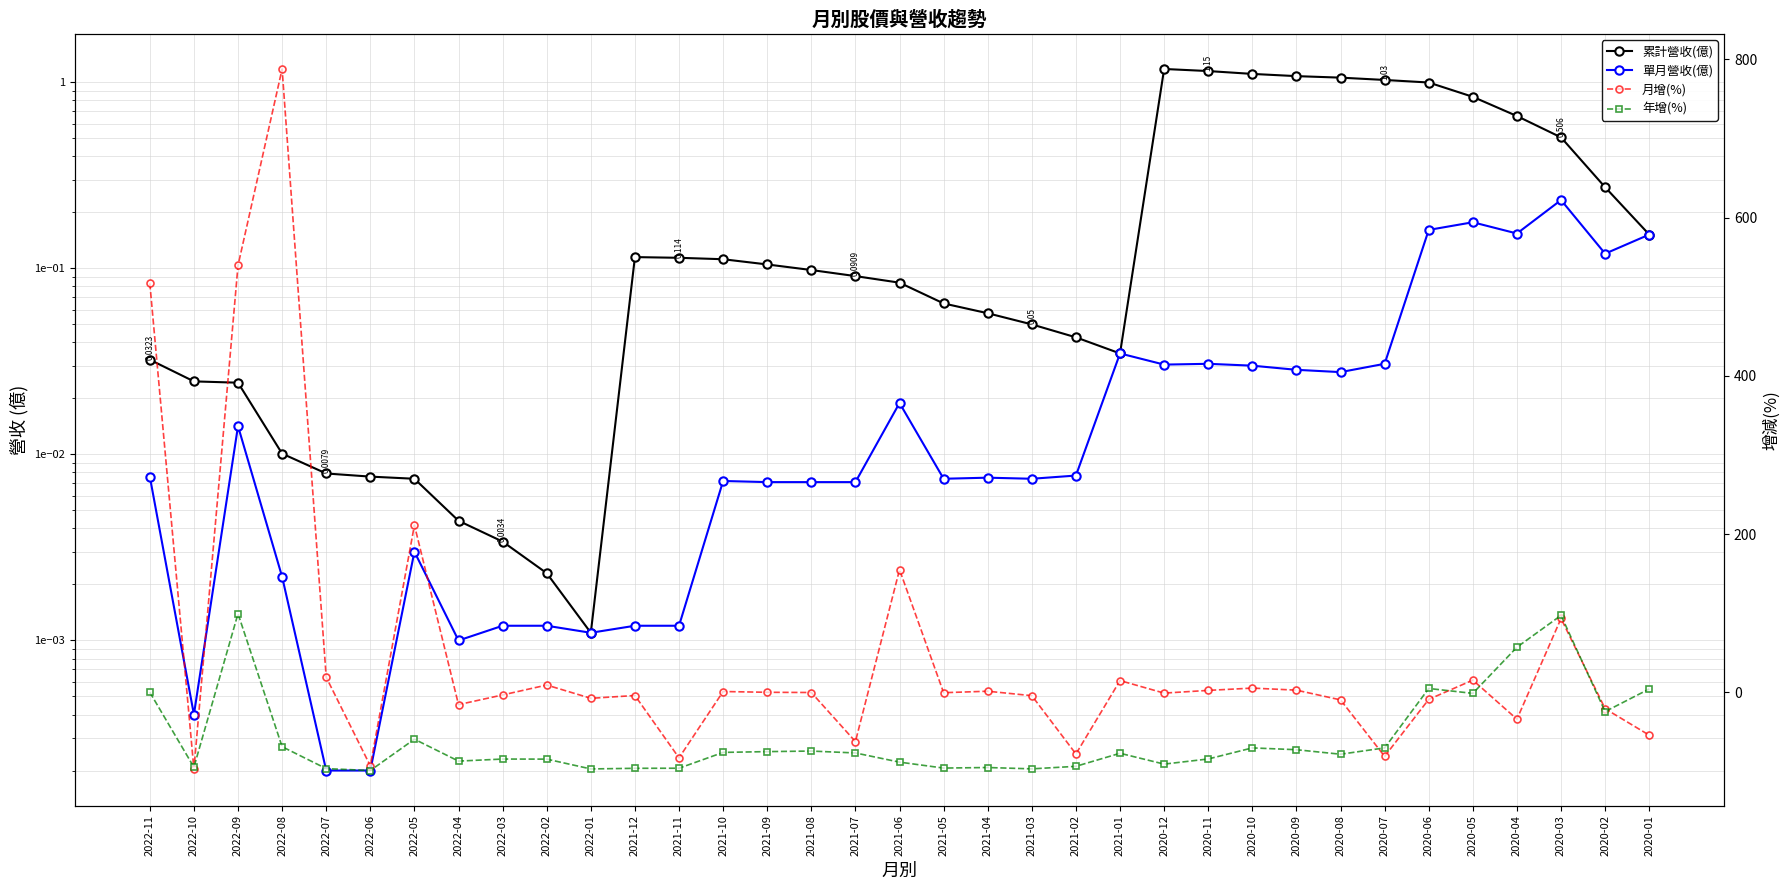

Between which two adjacent categories do 年增(%) and 單月營收(億) first intersect?

2022-11 and 2022-10